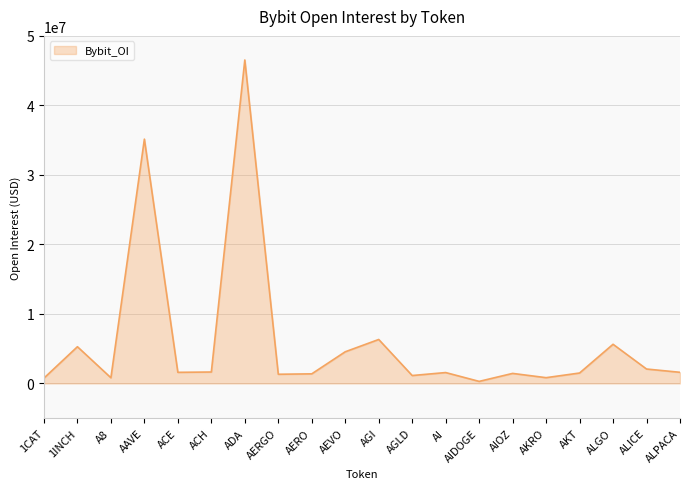

At which label is the value closest to 23413094?

AAVE